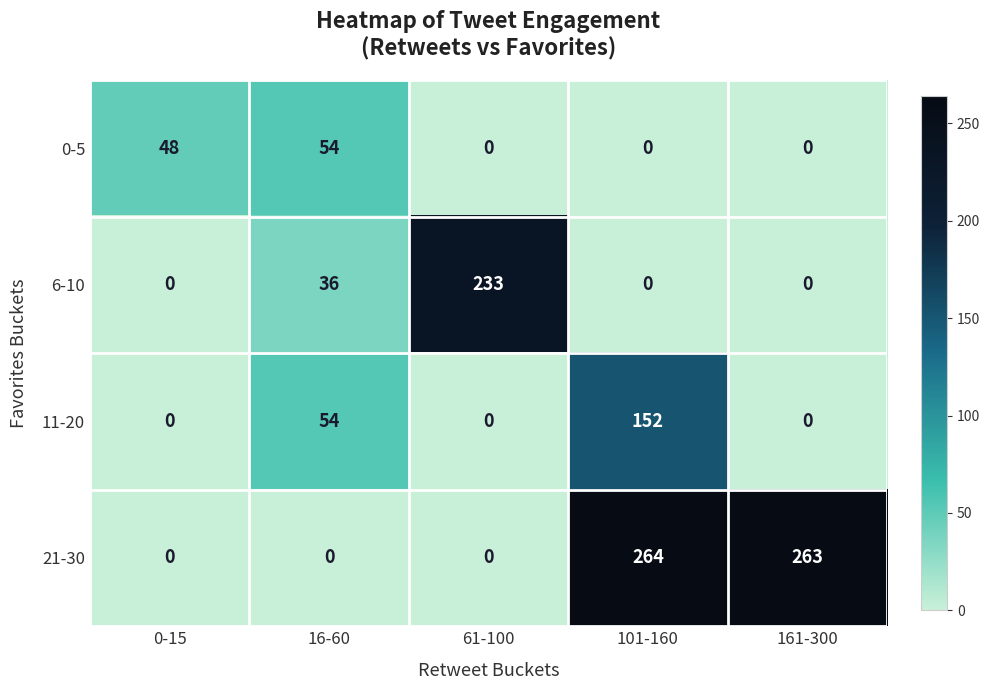

How many 6-10 values are between 0 and 36?

4